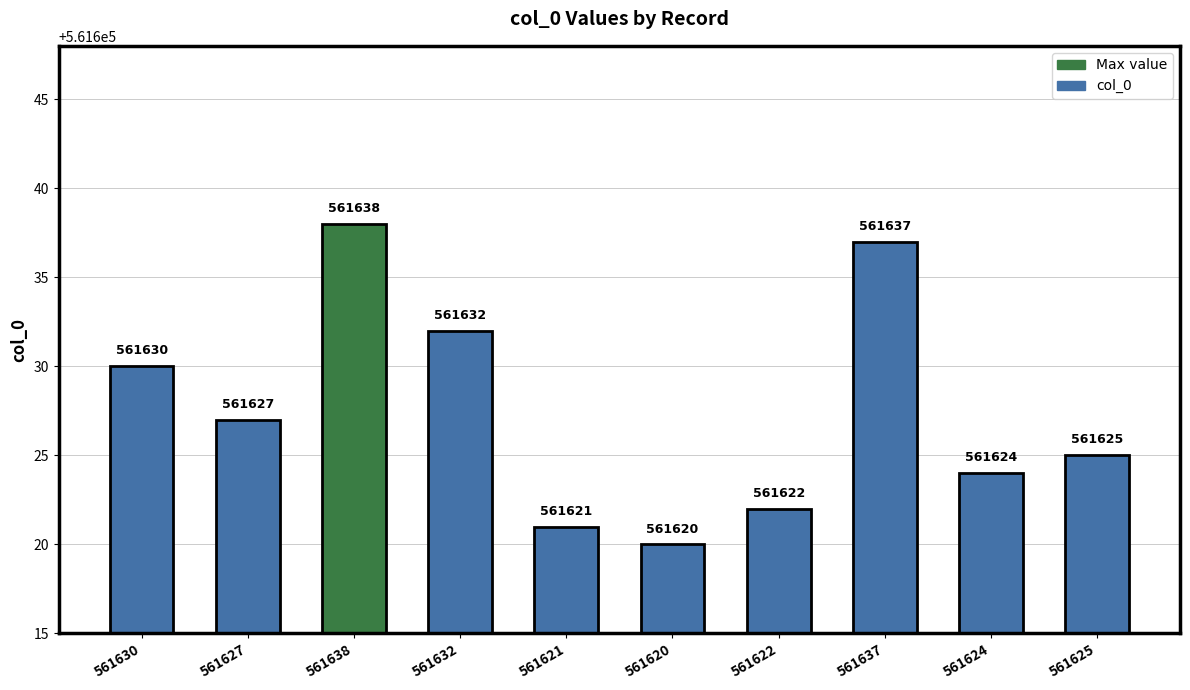

Reading left to right, transcribe all the data shown in this chart.

561630	561627	561638	561632	561621	561620	561622	561637	561624	561625